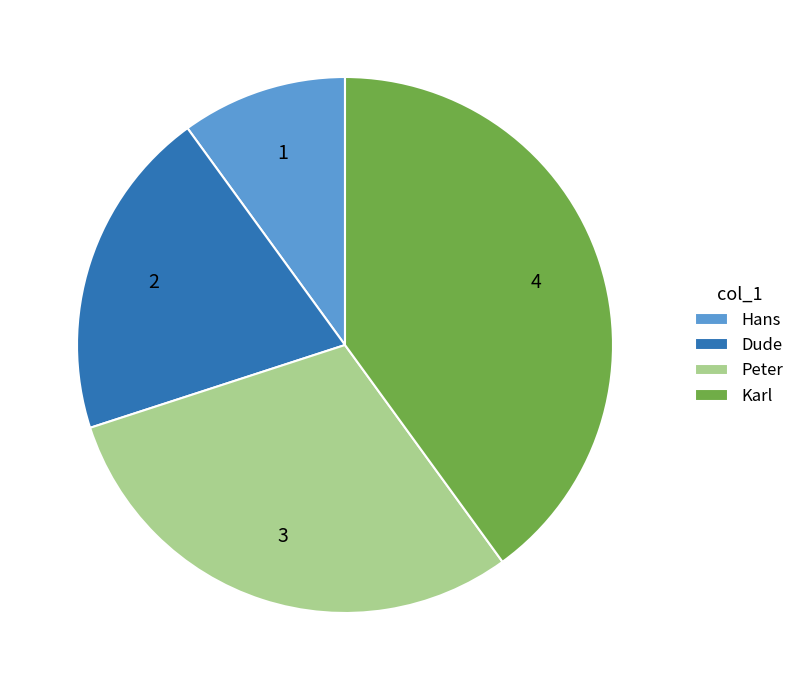

Rank the categories by value from lowest to highest.

Hans, Dude, Peter, Karl